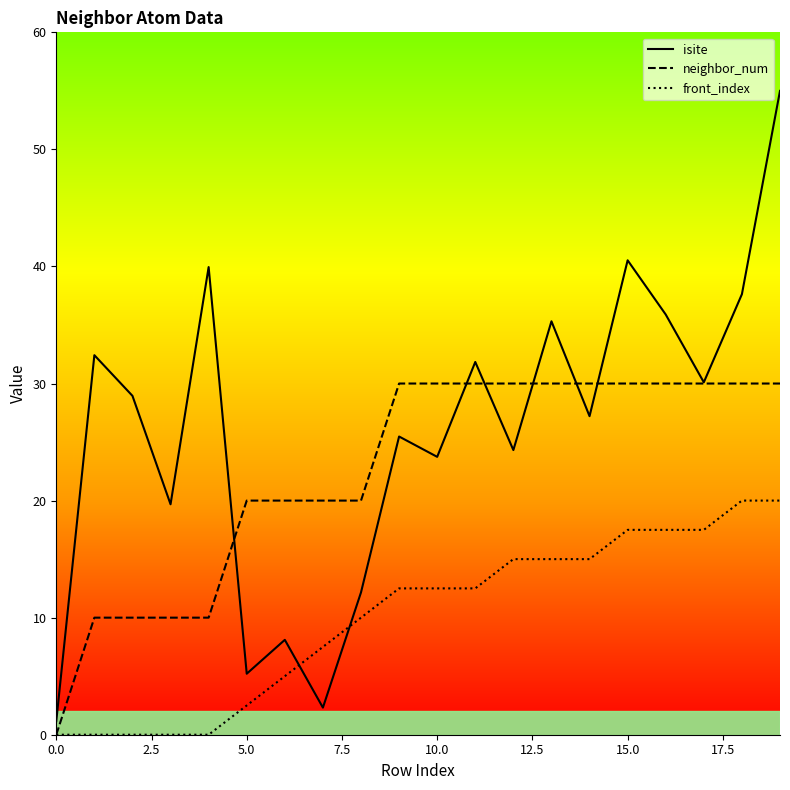

The value of front_index at 1 is 0.0. True or false?

True